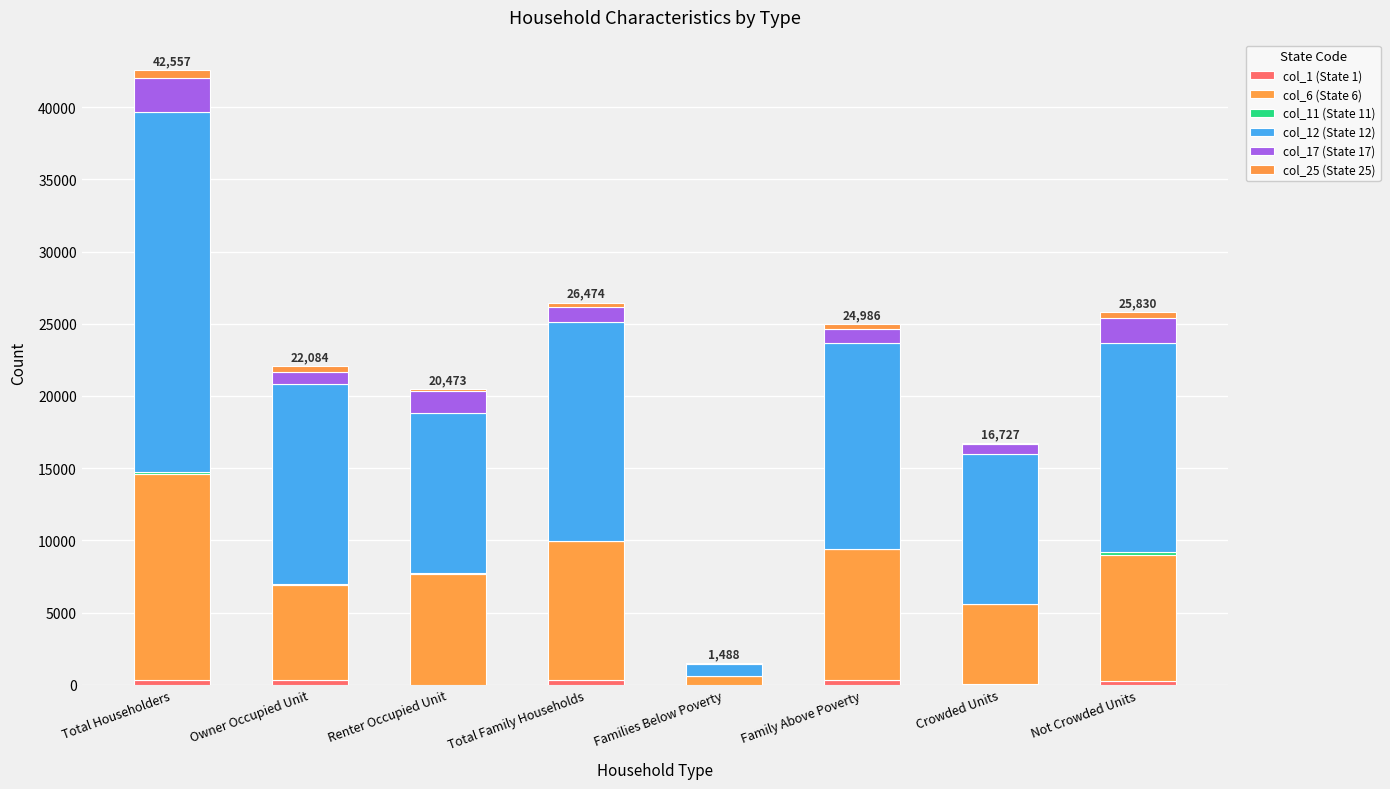

Are the bars horizontal?

No